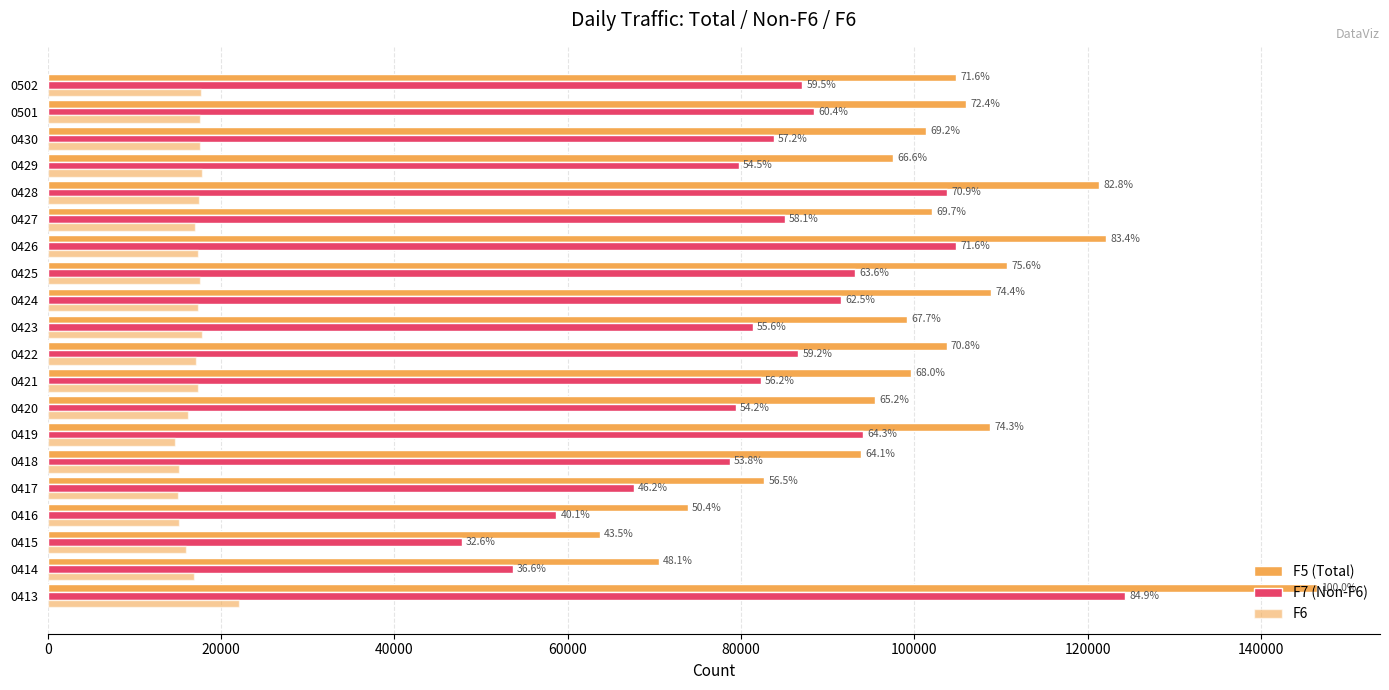

Reading left to right, transcribe all the data shown in this chart.

F5 (Total): 146426	70488	63719	73869	82692	93908	108773	95524	99638	103729	99140	108888	110759	122102	102015	121282	97559	101397	105945	104805
F7 (Non-F6): 124339	53660	47781	58703	67652	78721	94081	79382	82286	86630	81345	91512	93168	104803	85030	103817	79746	83776	88397	87064
F6: 22087	16828	15938	15166	15040	15187	14692	16142	17352	17099	17795	17376	17591	17299	16985	17465	17813	17621	17548	17741